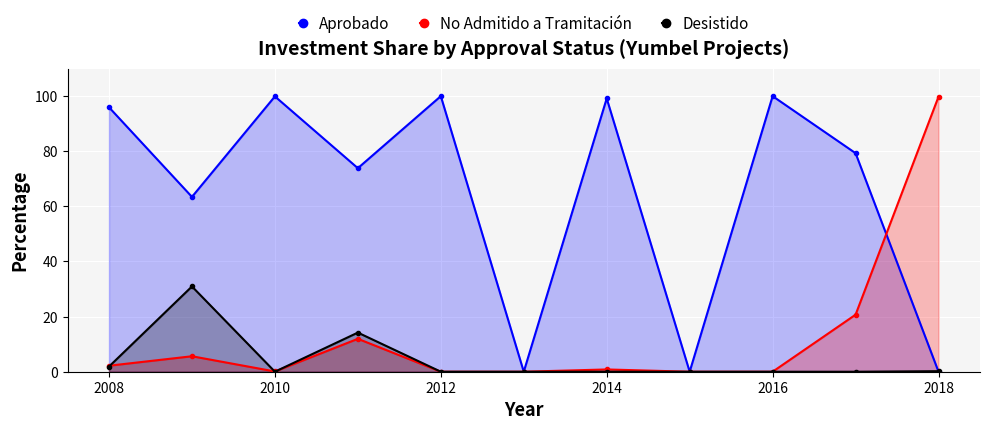

True or false: No Admitido a Tramitación has more than 1 points higher than both neighbors.

True